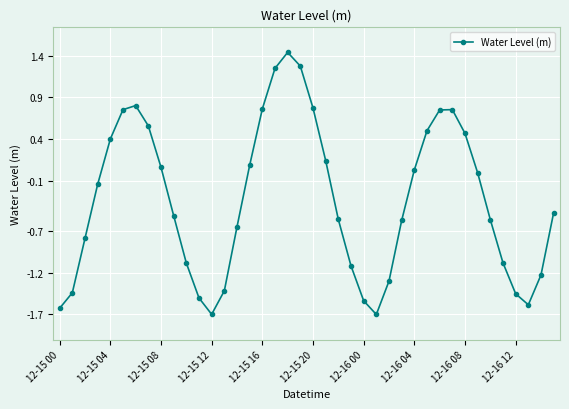

True or false: the data has more than 2 interior local peaks.

True